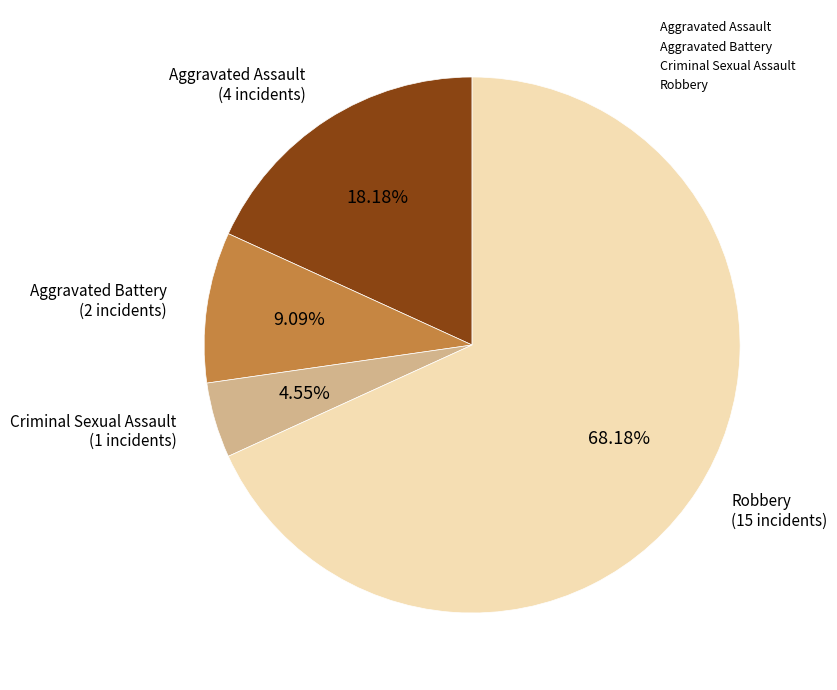

Which slice represents more than half of the pie?

Robbery